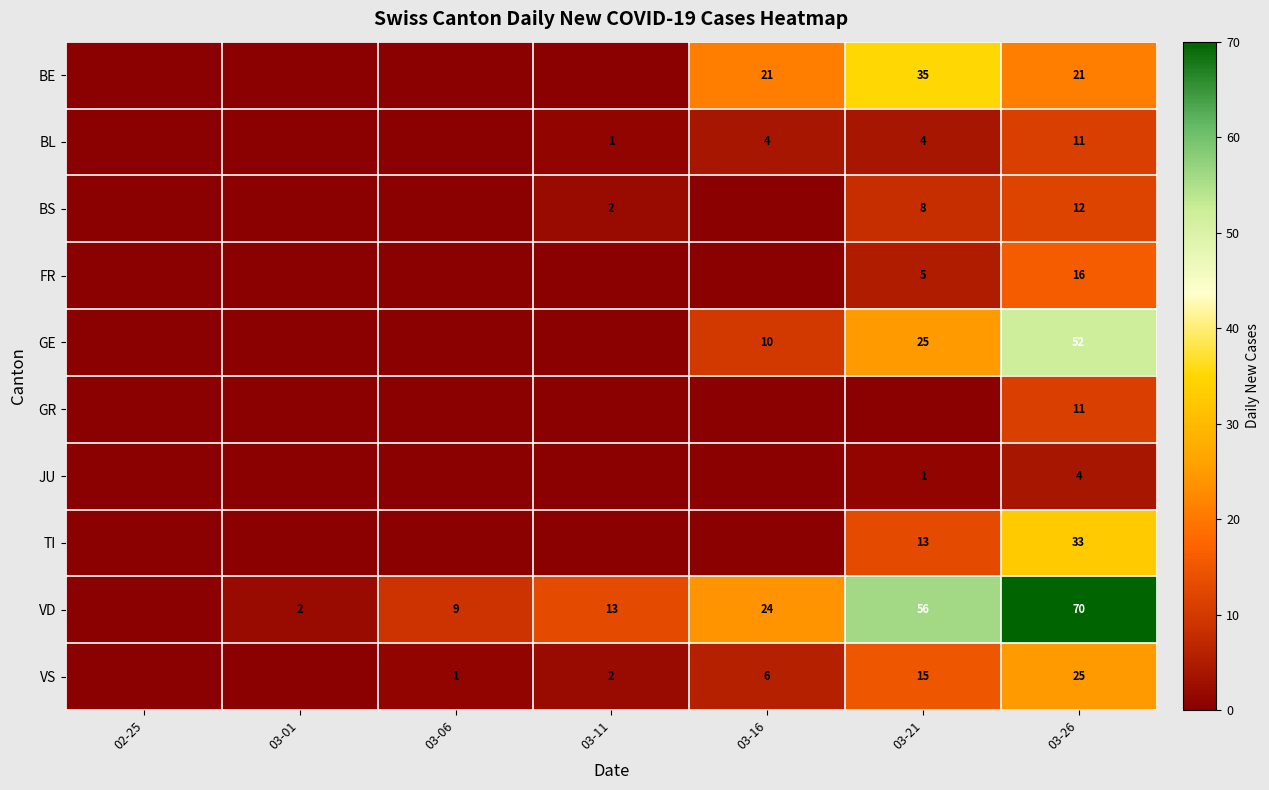

True or false: GE has a value of 10 at 03-16.

True